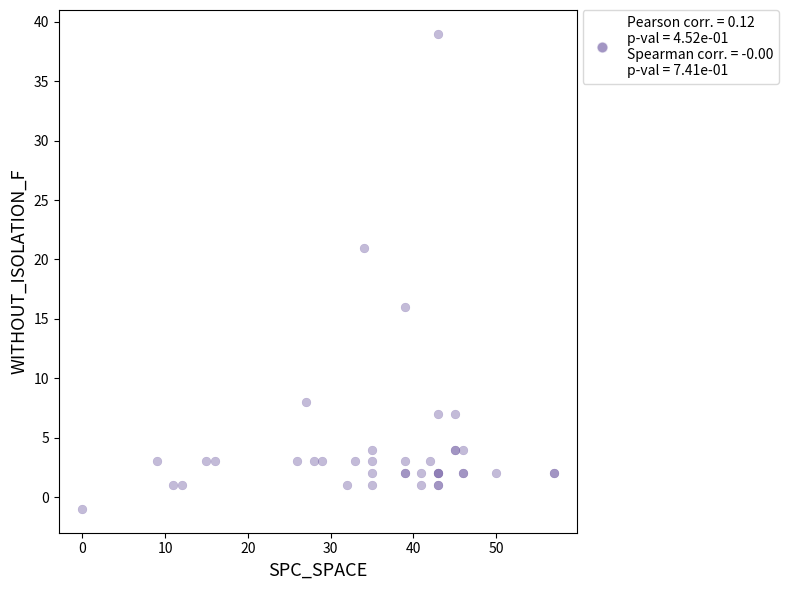

What Y value in the scatter plot is closest to 19?

21